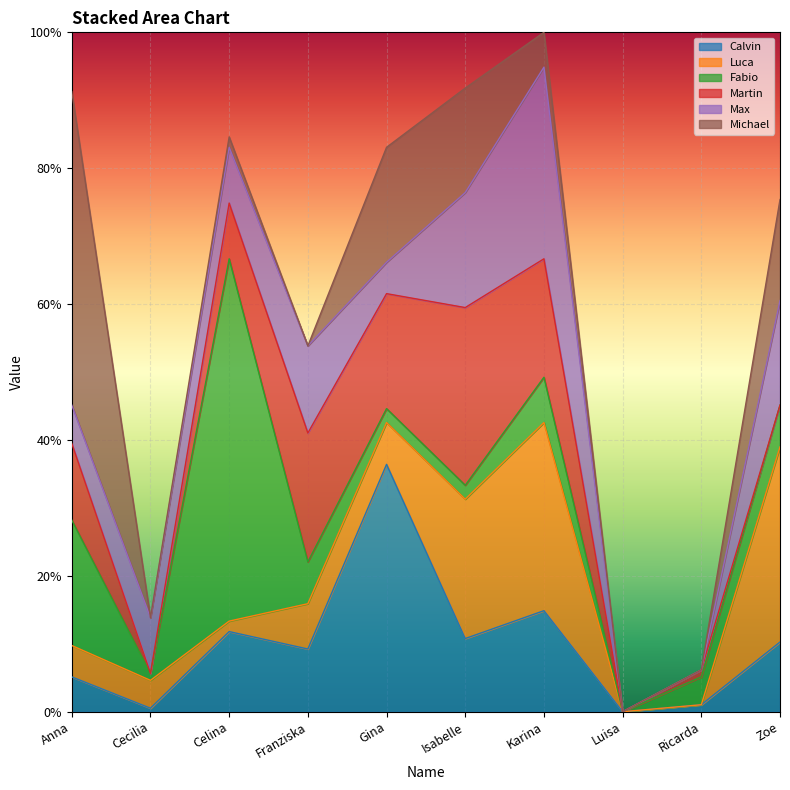

What is the total value across all series at Ricarda?

0.1